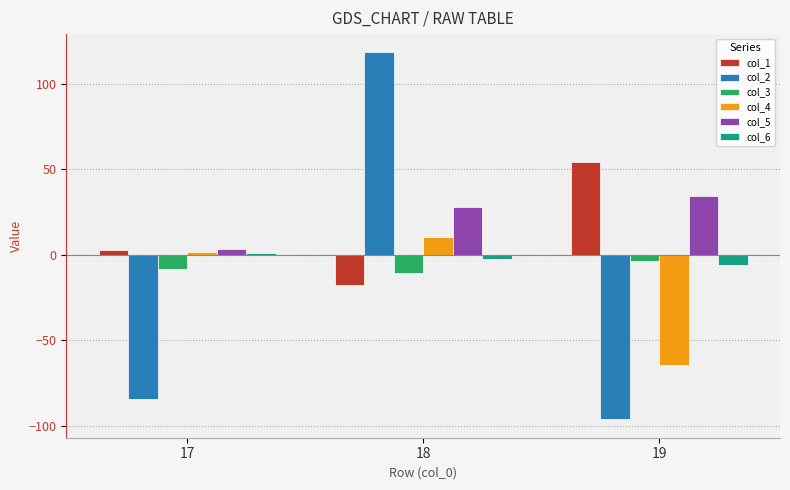

Reading left to right, extract all data points from this chart.

col_1: 17=2.6	18=-17.6	19=54.6
col_2: 17=-84.2	18=118.4	19=-96.3
col_3: 17=-8.4	18=-10.7	19=-3.5
col_4: 17=1.9	18=10.6	19=-64.3
col_5: 17=3.6	18=28.2	19=34.3
col_6: 17=1.0	18=-2.3	19=-5.7